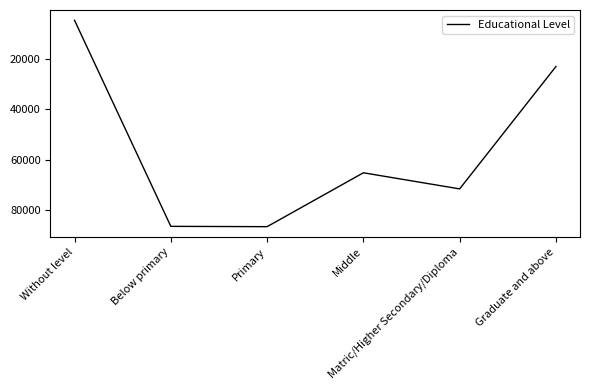

How many series are shown in this chart?

1